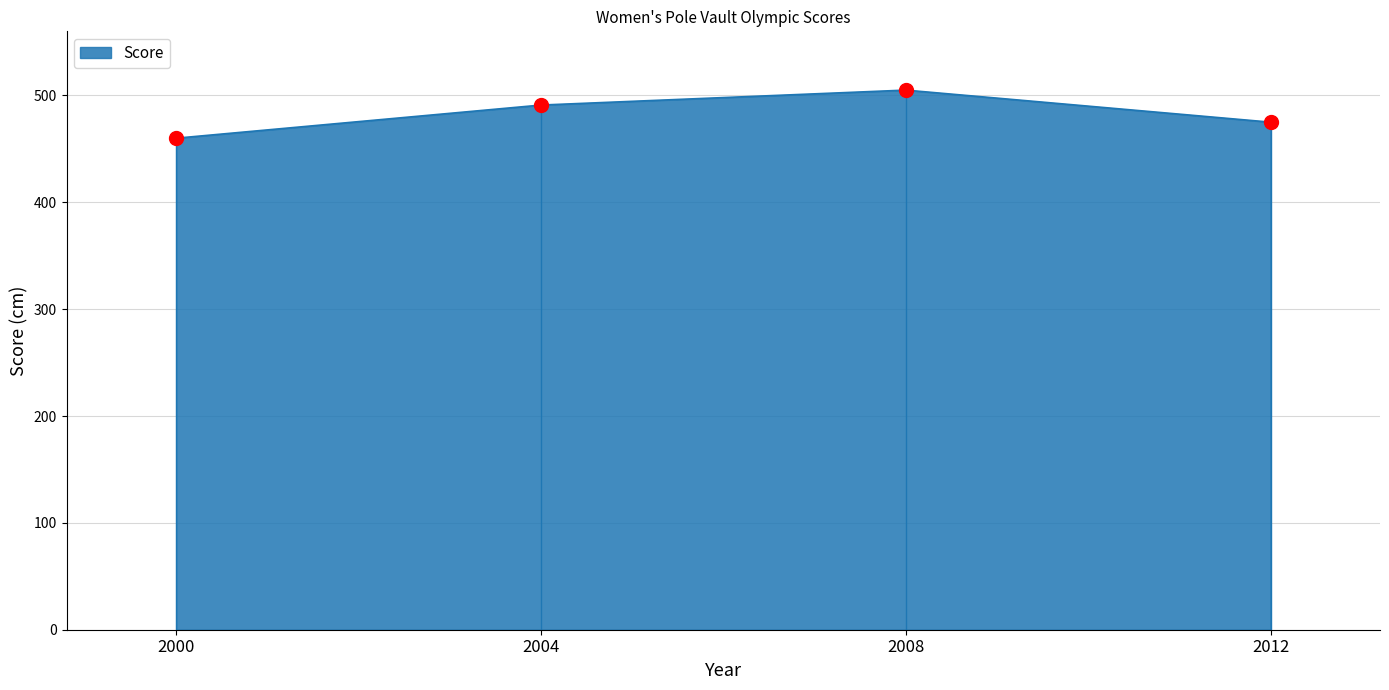

True or false: the data shows 871 at 2004.

False